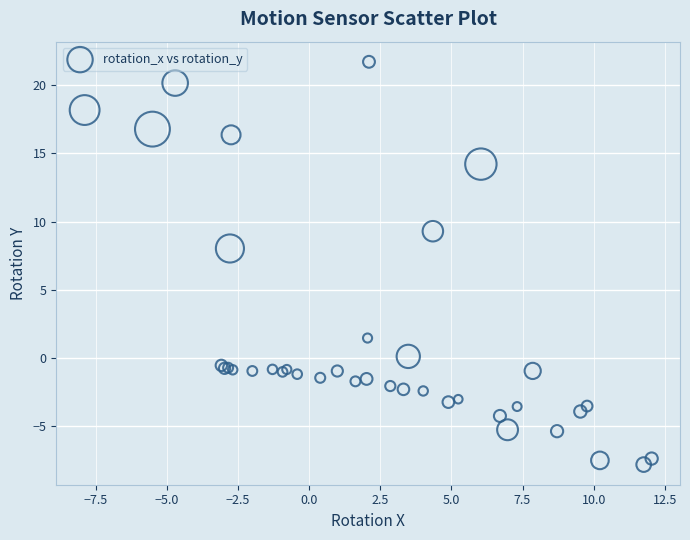

What Y value in the scatter plot is closest to 6?

8.0